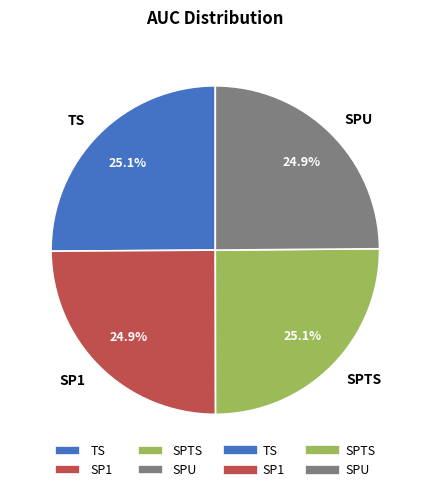

How many slices are in this pie chart?

4